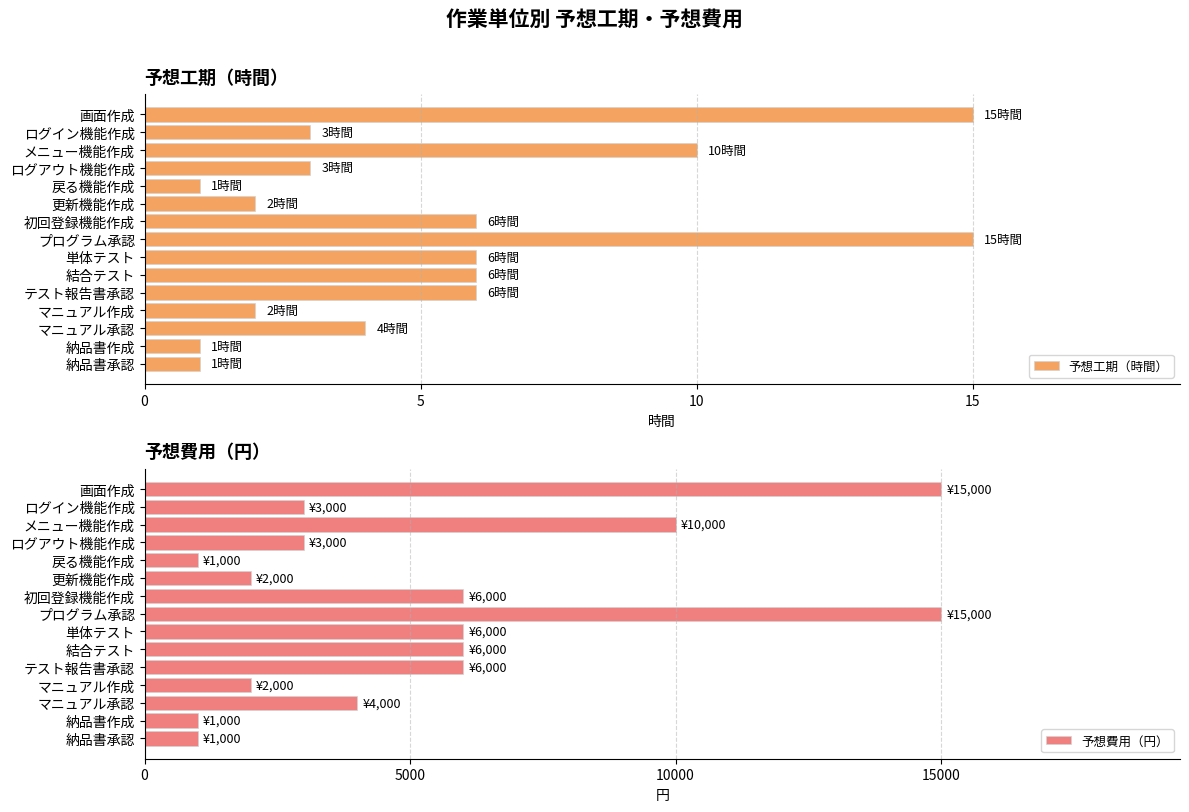

What is the minimum value shown in the chart?

1